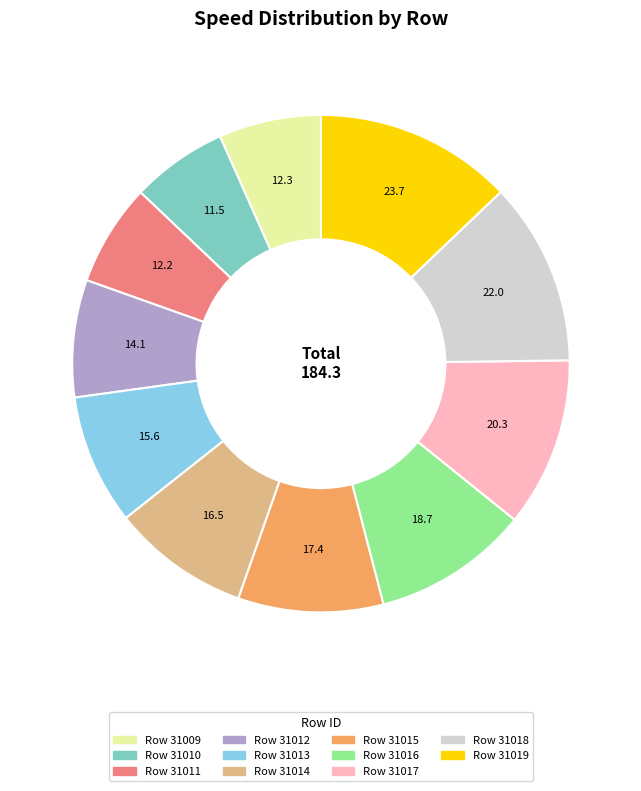

Does any single category account for the majority?

No